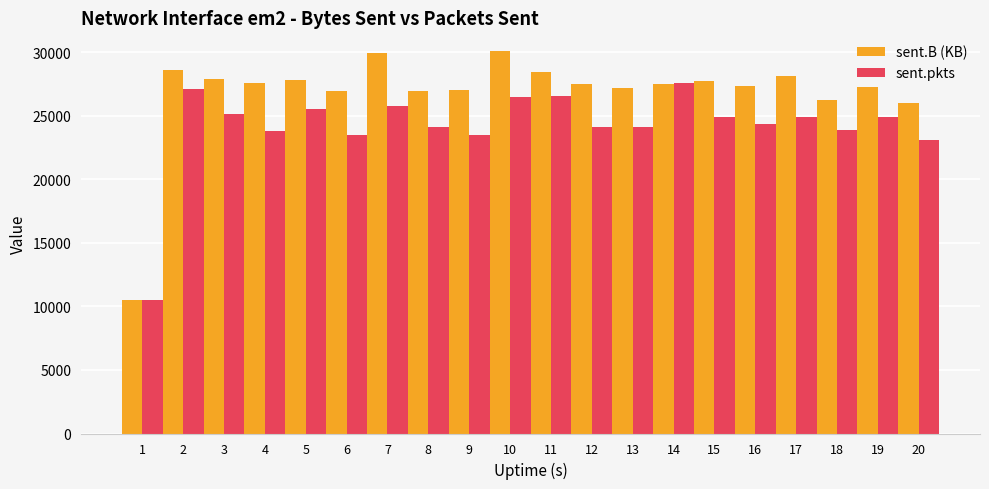

How many series are shown in this chart?

2